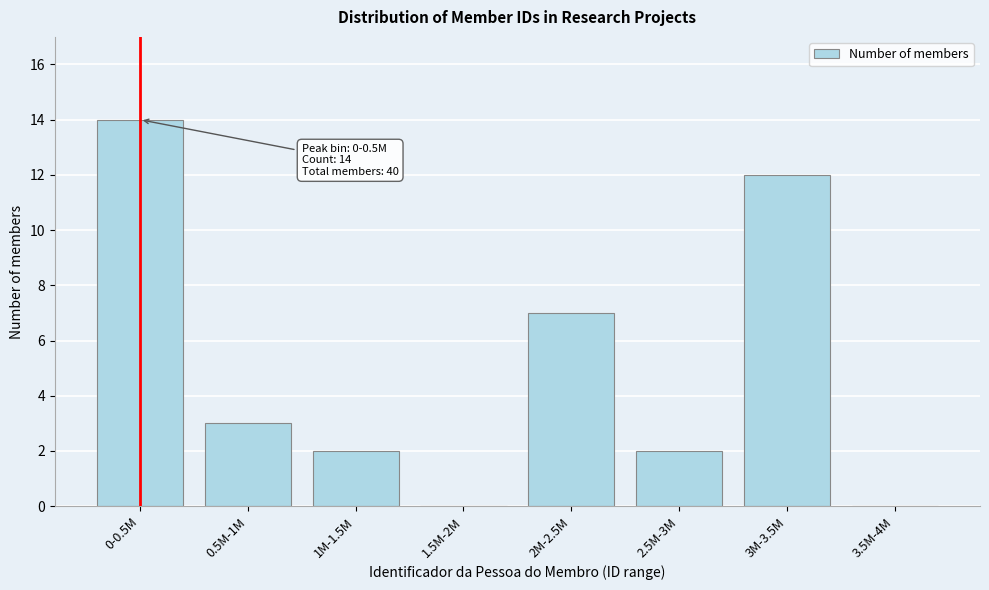

Reading left to right, what are all the values shown in this chart?

0-0.5M=14	0.5M-1M=3	1M-1.5M=2	1.5M-2M=0	2M-2.5M=7	2.5M-3M=2	3M-3.5M=12	3.5M-4M=0